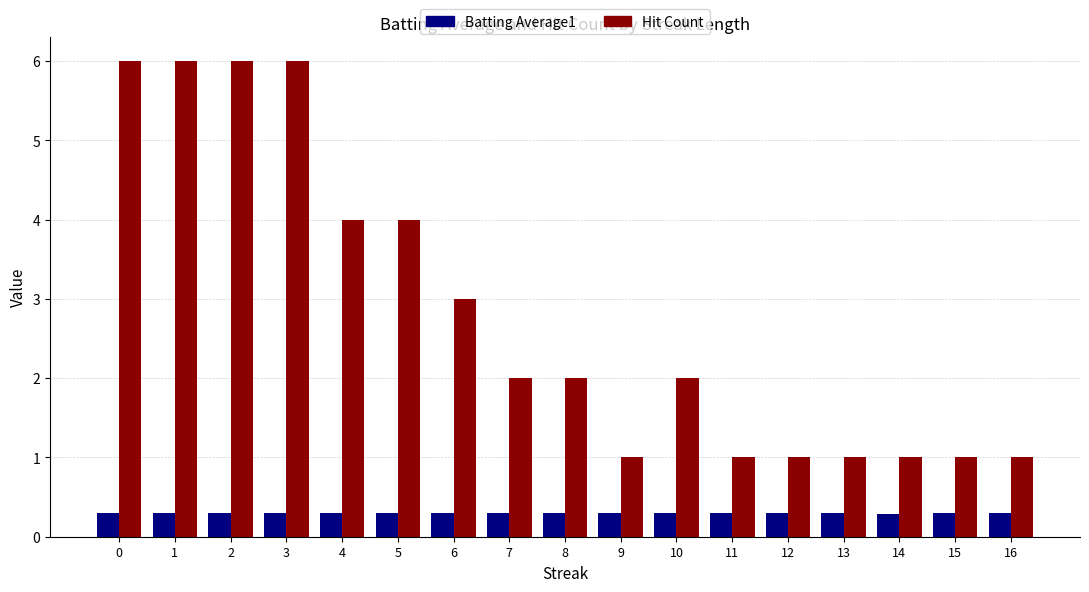

Reading left to right, what are all the values shown in this chart?

Batting Average1: 0=0.3	1=0.3	2=0.3	3=0.3	4=0.3	5=0.3	6=0.3	7=0.3	8=0.3	9=0.3	10=0.3	11=0.3	12=0.3	13=0.3	14=0.3	15=0.3	16=0.3
Hit Count: 0=6.0	1=6.0	2=6.0	3=6.0	4=4.0	5=4.0	6=3.0	7=2.0	8=2.0	9=1.0	10=2.0	11=1.0	12=1.0	13=1.0	14=1.0	15=1.0	16=1.0